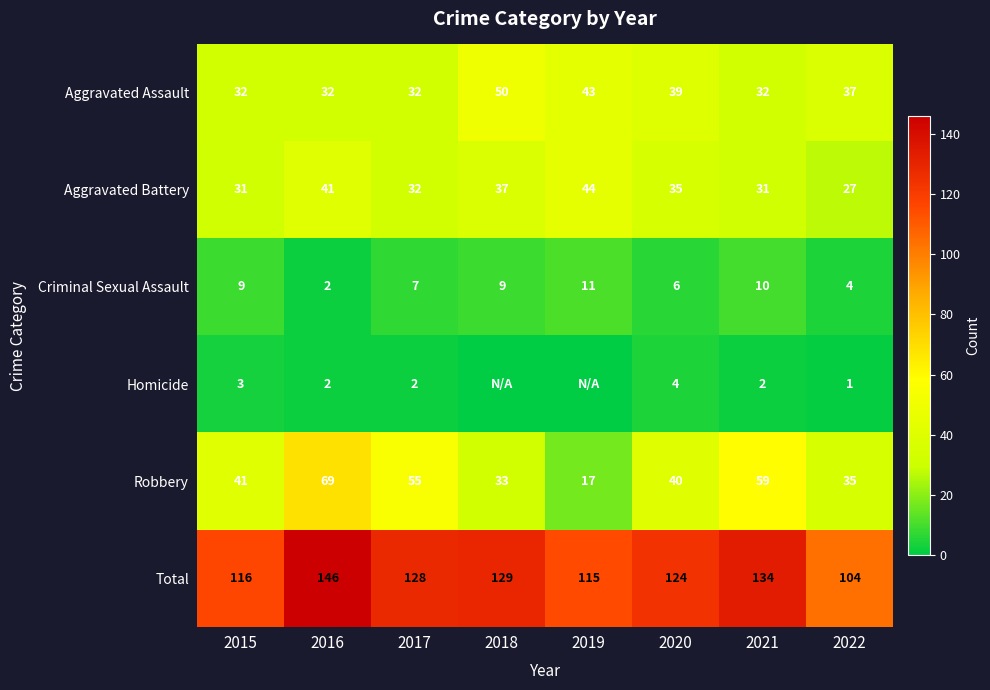

What is the greatest value displayed?

146